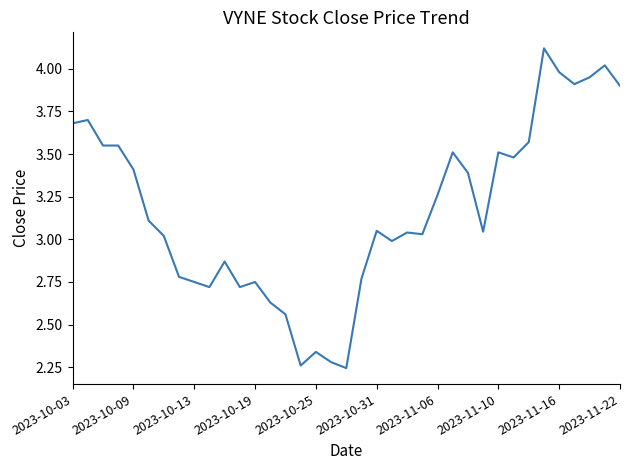

What is the minimum value shown in the chart?

2.2